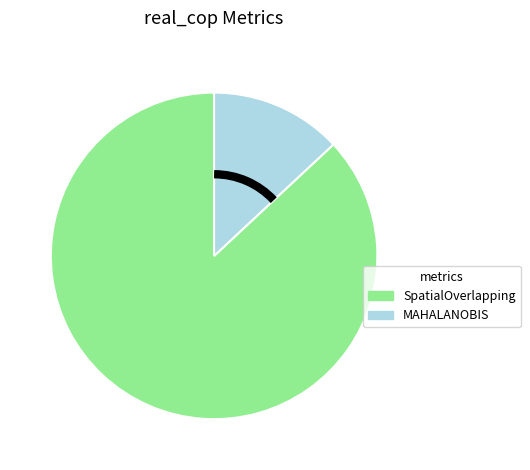

Is there any slice that represents more than half of the pie?

Yes